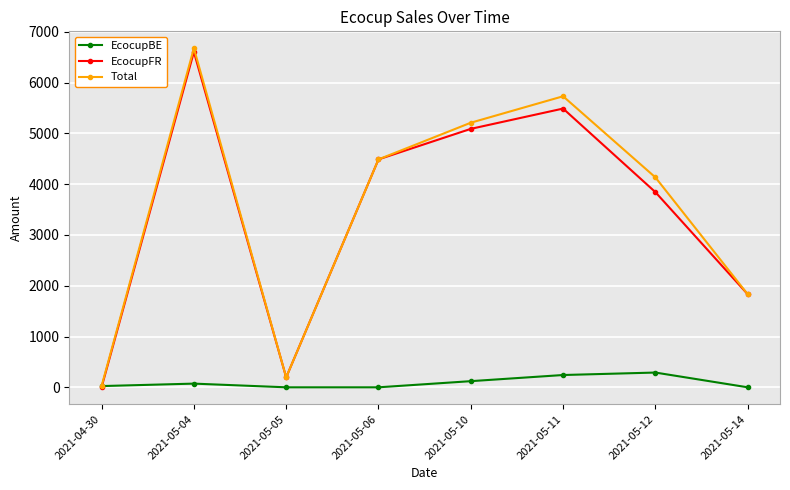

Which category has the highest value across all series?

2021-05-04